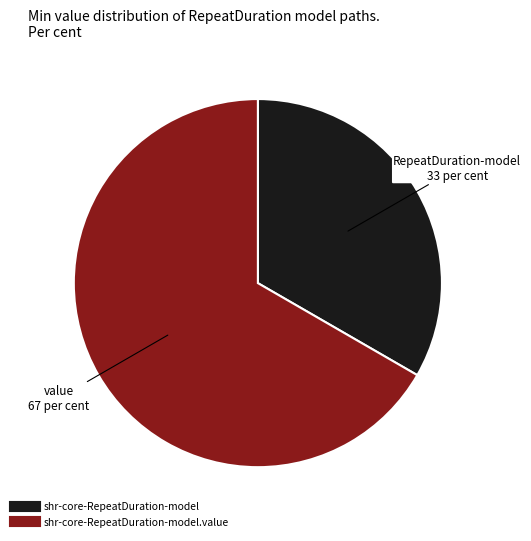

Does any single category account for the majority?

Yes